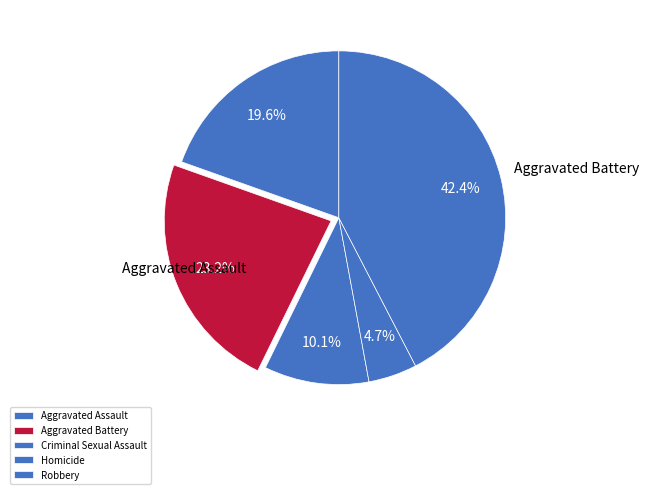

To the nearest percent, what is the combined percentage of Criminal Sexual Assault and Aggravated Assault?

30%